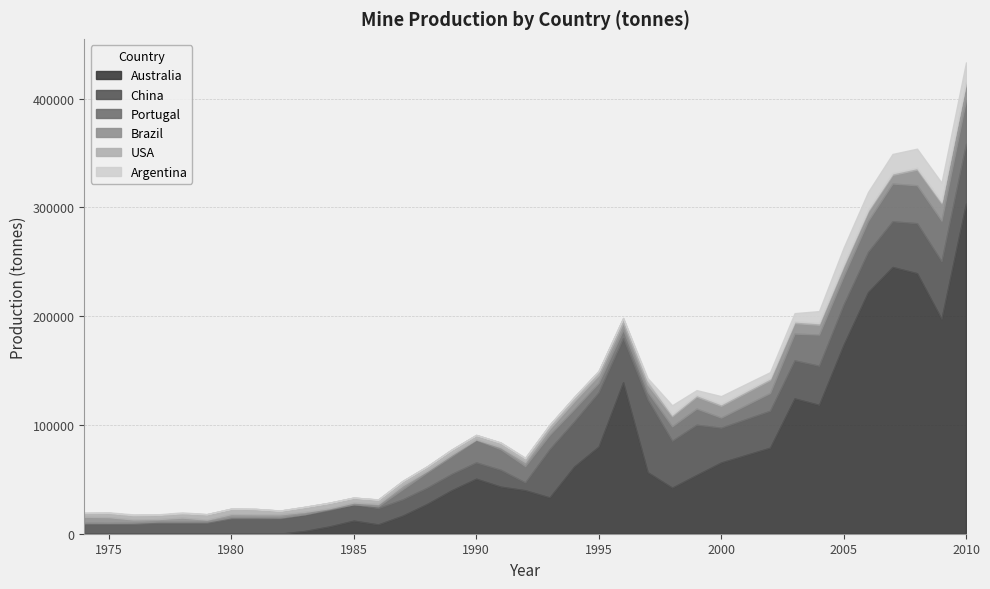

What is the value of the China point at the 31st from the left?

37000